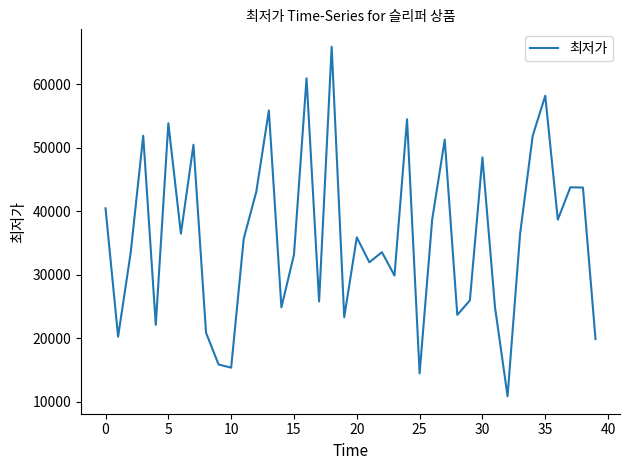

What is the greatest value displayed?

65920